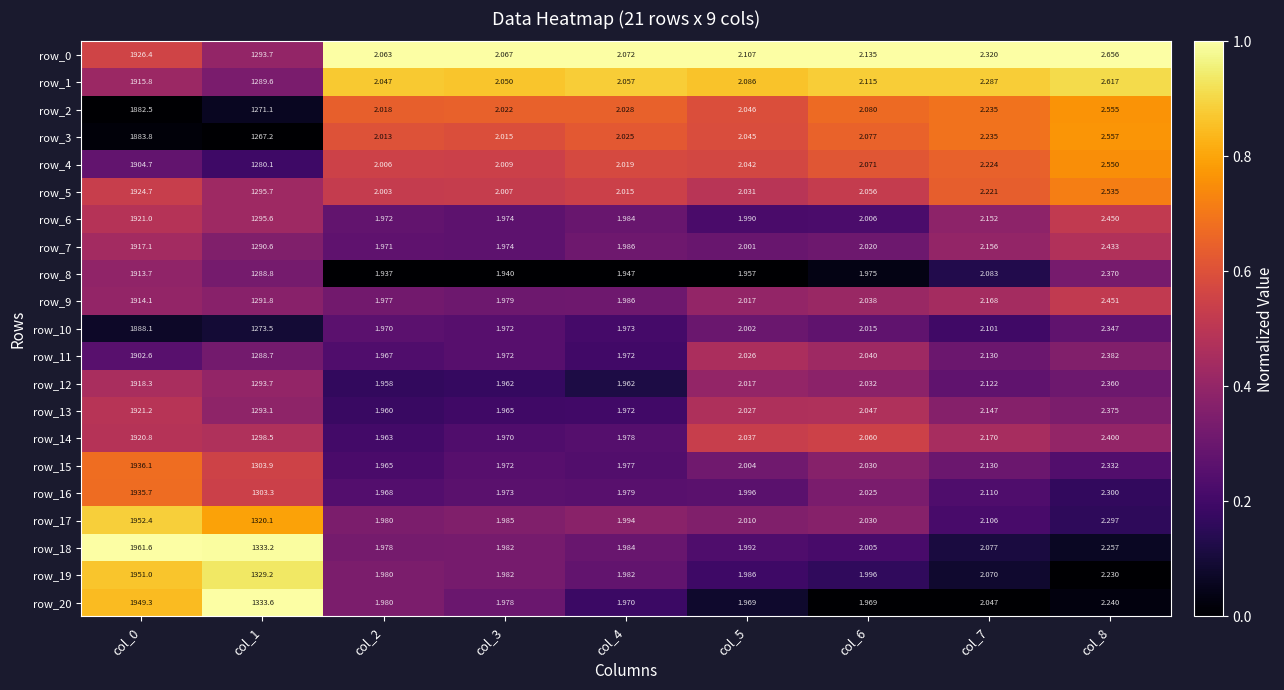

Is the value of row_4 at col_8 greater than the value of row_9 at col_7?

Yes